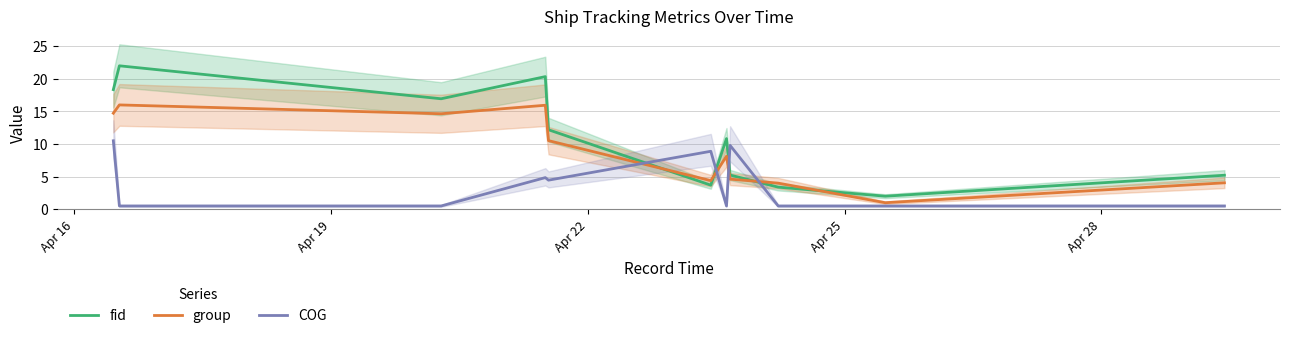

How many values in the group series are below 8?

5